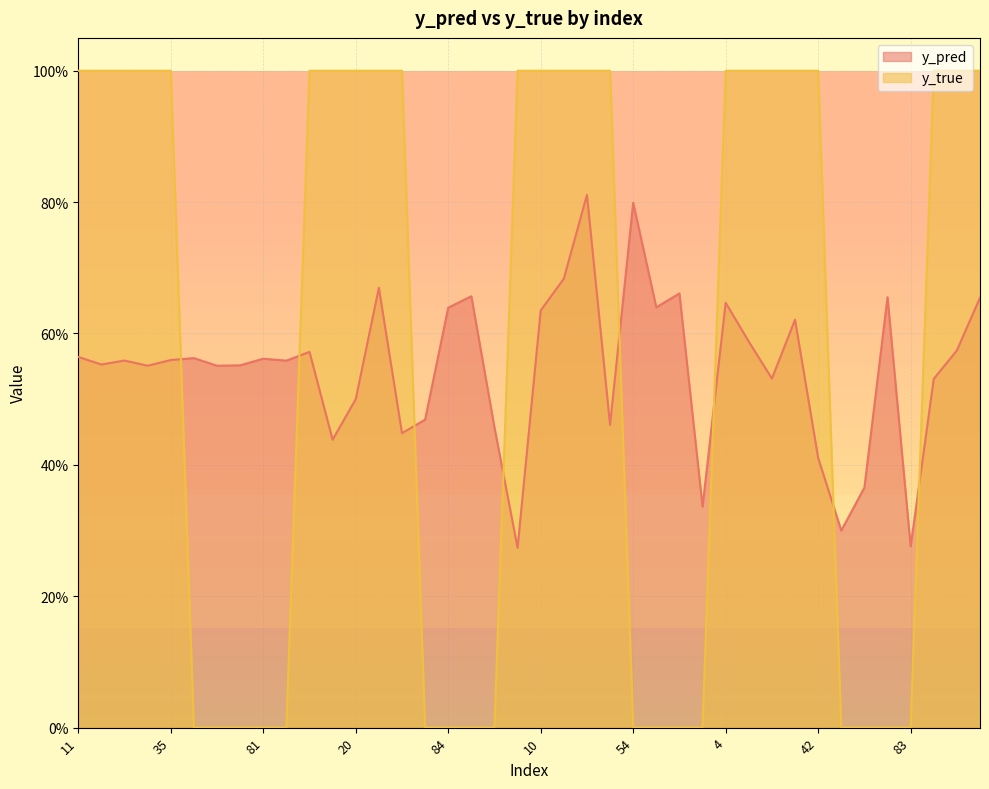

Reading right to left, extract all data points from this chart.

y_pred: 0.7	0.6	0.5	0.3	0.7	0.4	0.3	0.4	0.6	0.5	0.6	0.6	0.3	0.7	0.6	0.8	0.5	0.8	0.7	0.6	0.3	0.5	0.7	0.6	0.5	0.4	0.7	0.5	0.4	0.6	0.6	0.6	0.6	0.6	0.6	0.6	0.6	0.6	0.6	0.6
y_true: 1.0	1.0	1.0	0.0	0.0	0.0	0.0	1.0	1.0	1.0	1.0	1.0	0.0	0.0	0.0	0.0	1.0	1.0	1.0	1.0	1.0	0.0	0.0	0.0	0.0	1.0	1.0	1.0	1.0	1.0	0.0	0.0	0.0	0.0	0.0	1.0	1.0	1.0	1.0	1.0